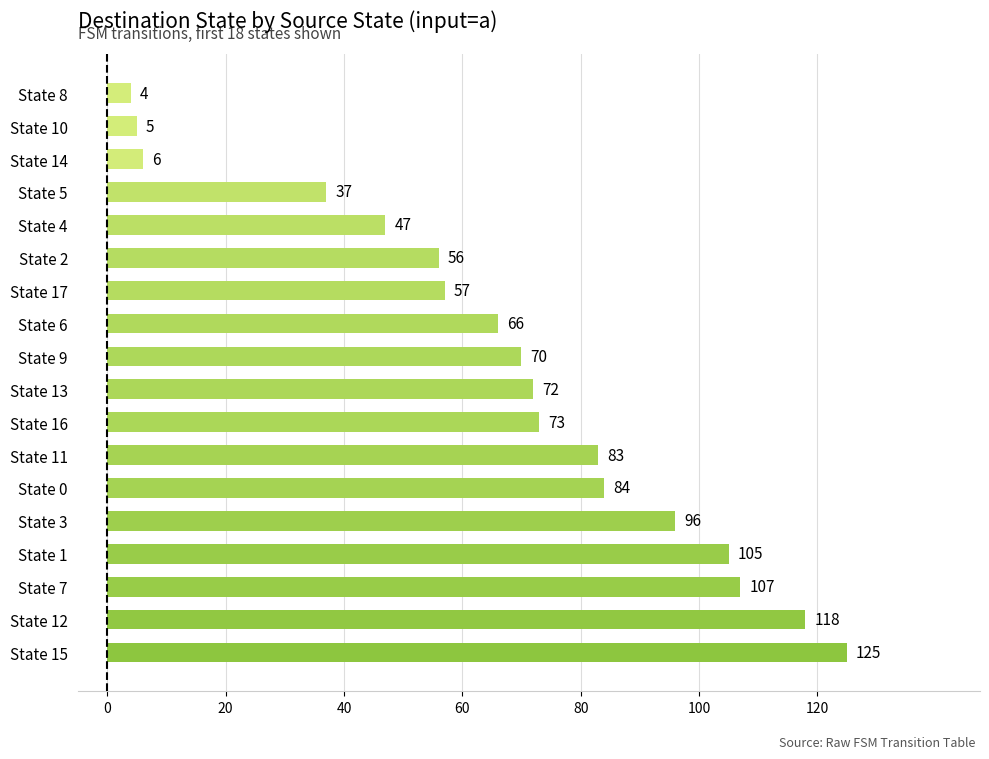

What value does the data have at State 8?

4